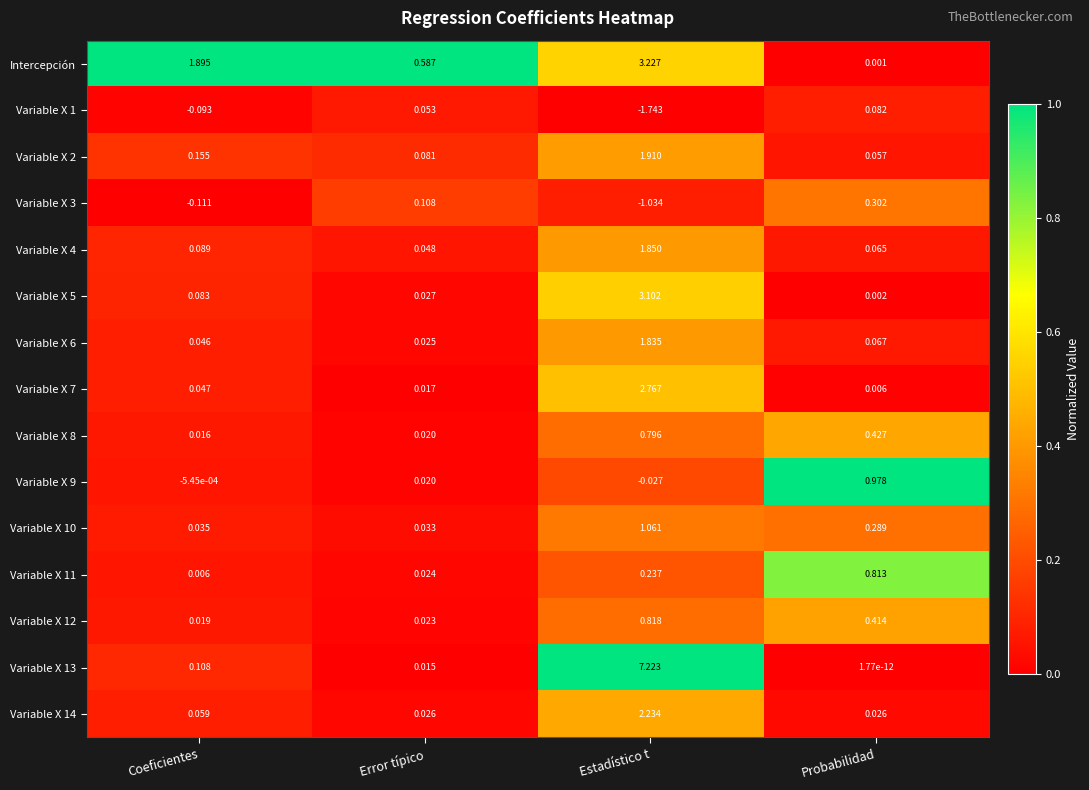

Which category has the highest value in the Intercepción series?

Estadístico t